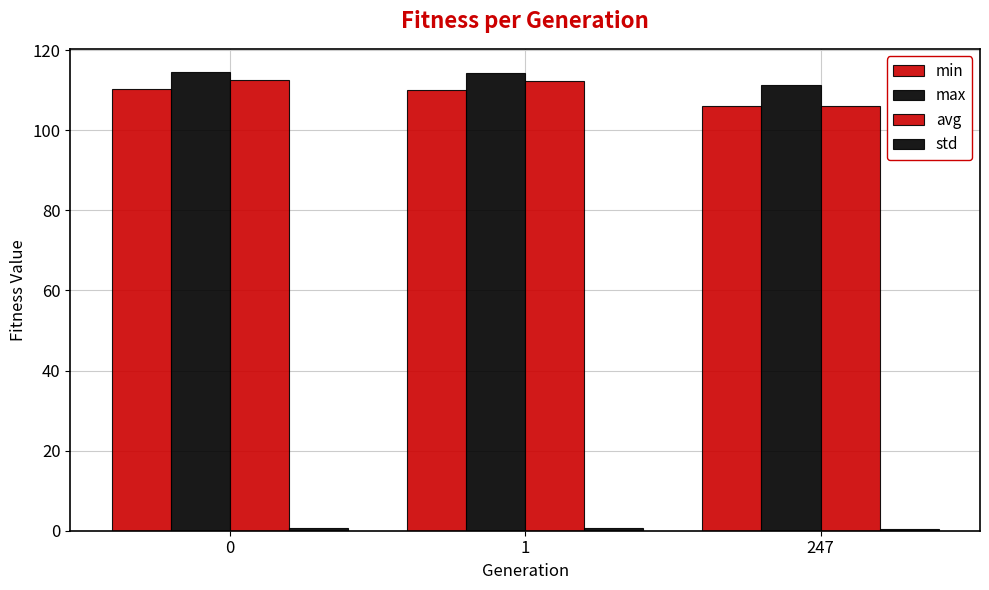

How many bars are there in each group?

4